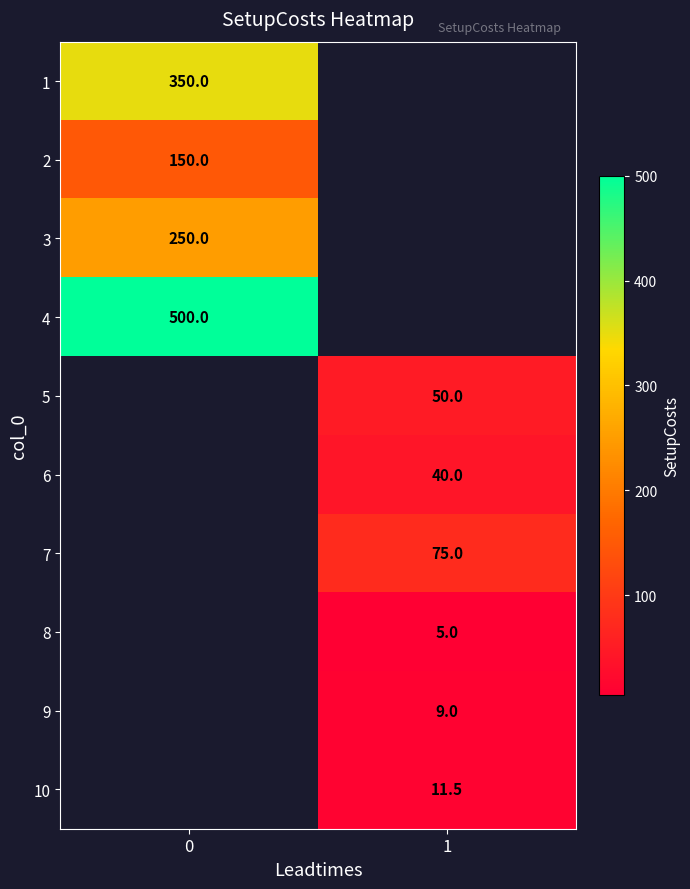

At how many categories does at least one series exceed 51?

2